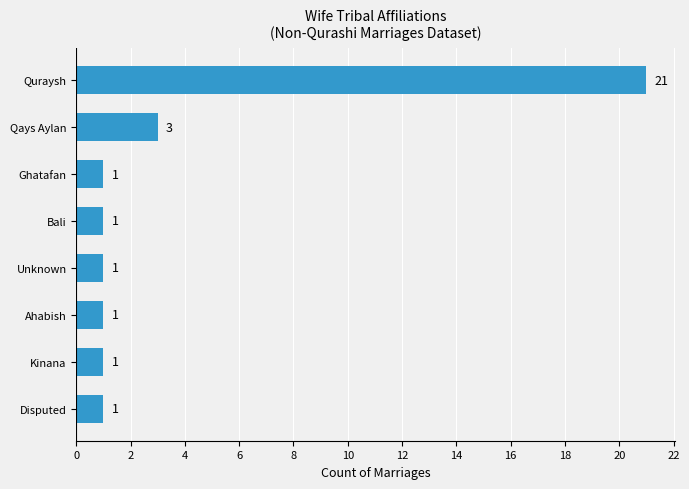

What is the difference between the maximum and minimum values?

20